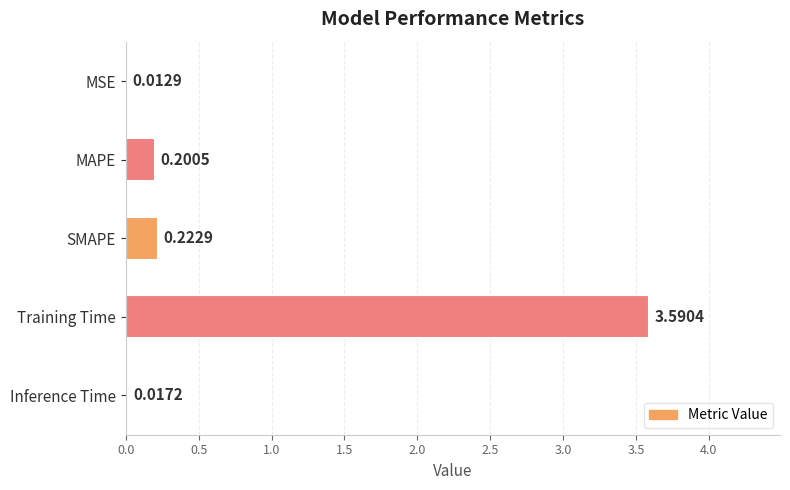

What is the sum of all values?

4.0